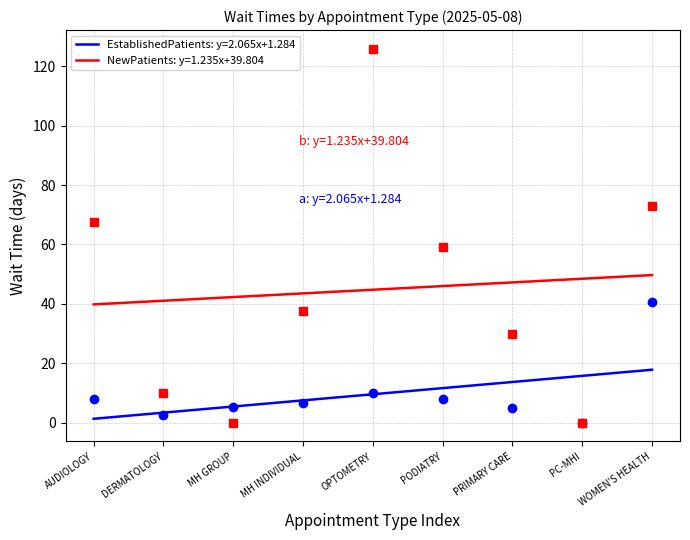

What is the difference between the maximum and minimum values?

40.5